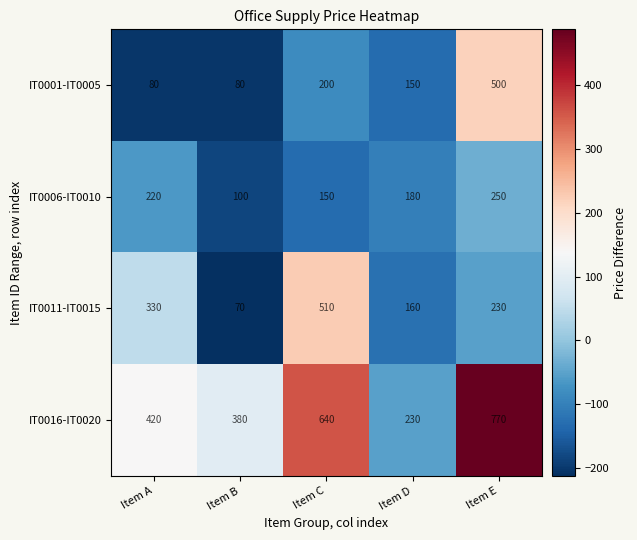

Reading left to right, transcribe all the data shown in this chart.

IT0001-IT0005: Item A=80	Item B=80	Item C=200	Item D=150	Item E=500
IT0006-IT0010: Item A=220	Item B=100	Item C=150	Item D=180	Item E=250
IT0011-IT0015: Item A=330	Item B=70	Item C=510	Item D=160	Item E=230
IT0016-IT0020: Item A=420	Item B=380	Item C=640	Item D=230	Item E=770